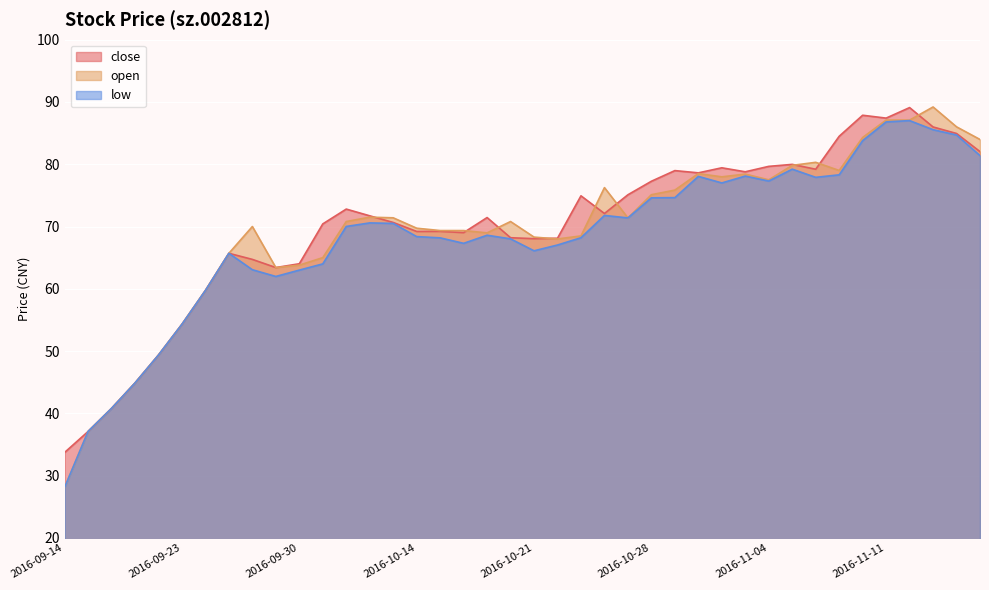

What are all the series names shown in the legend?

close, open, low